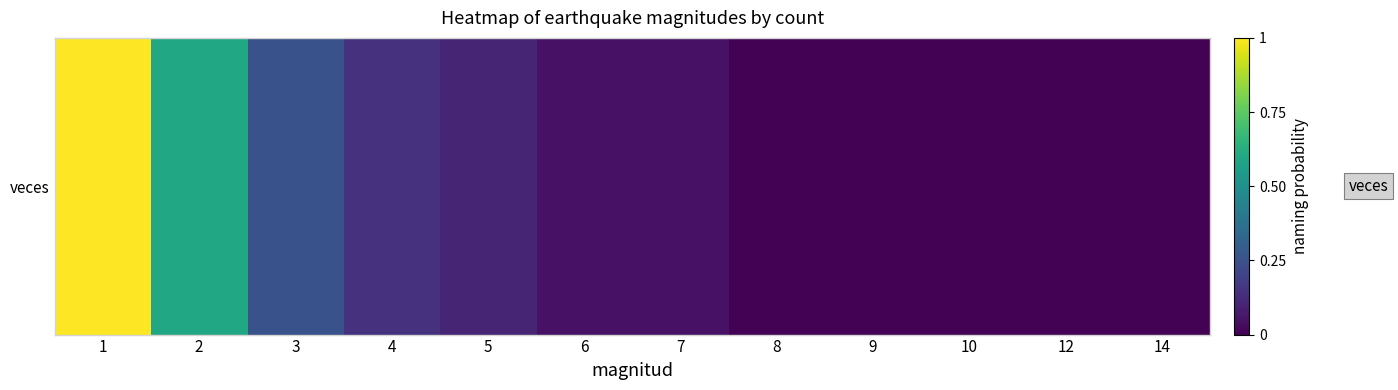

Reading right to left, transcribe all the data shown in this chart.

14=0.0	12=0.0	10=0.0	9=0.0	8=0.0	7=0.0	6=0.0	5=0.1	4=0.1	3=0.3	2=0.6	1=1.0